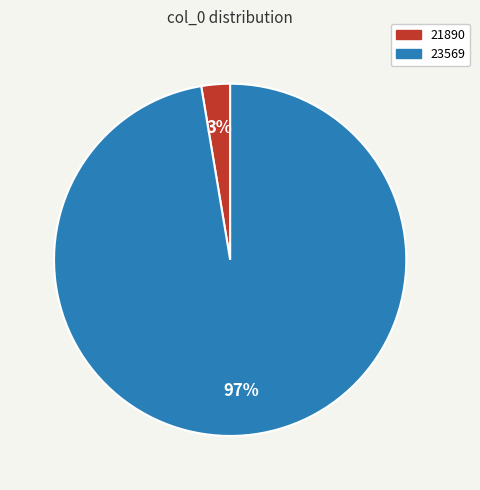

Is there a majority slice in this chart?

Yes